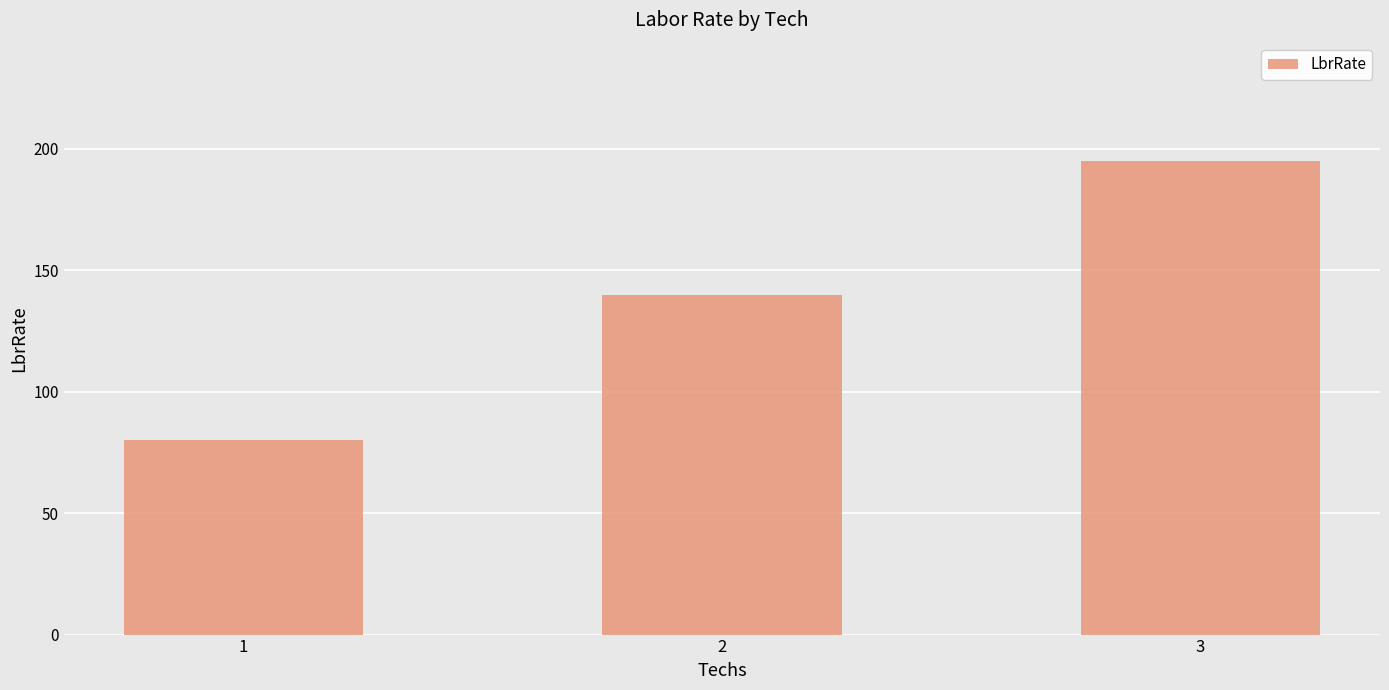

Rank the categories by value from lowest to highest.

1, 2, 3